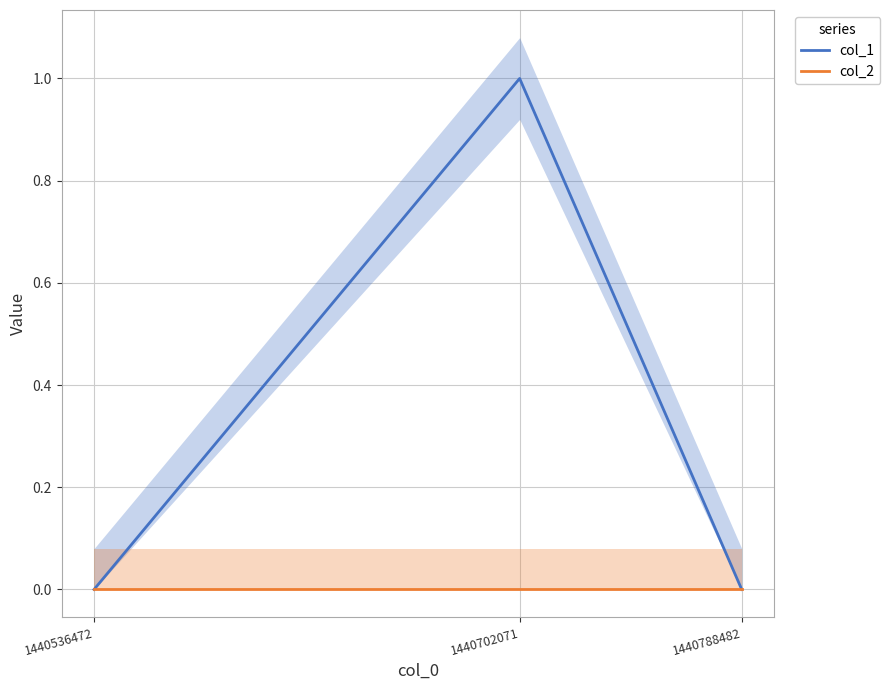

Which series has the largest total across all categories?

col_1